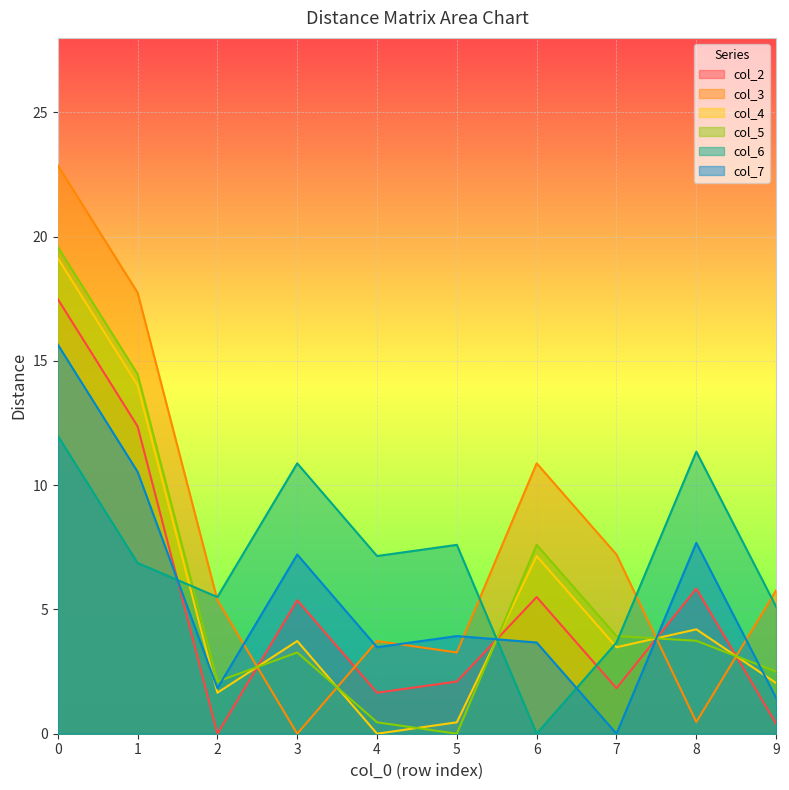

What is the difference between the second highest and second lowest values in the col_7 series?

9.1